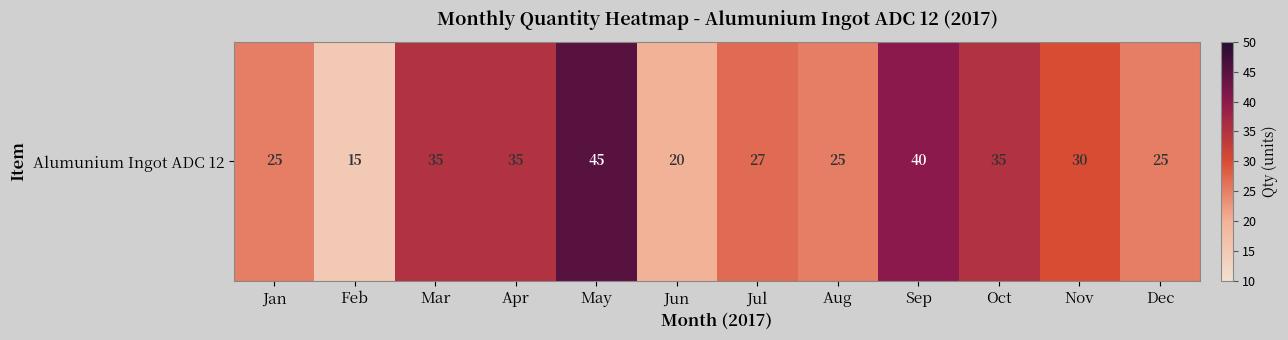

Which category has the lowest value across all series?

Feb